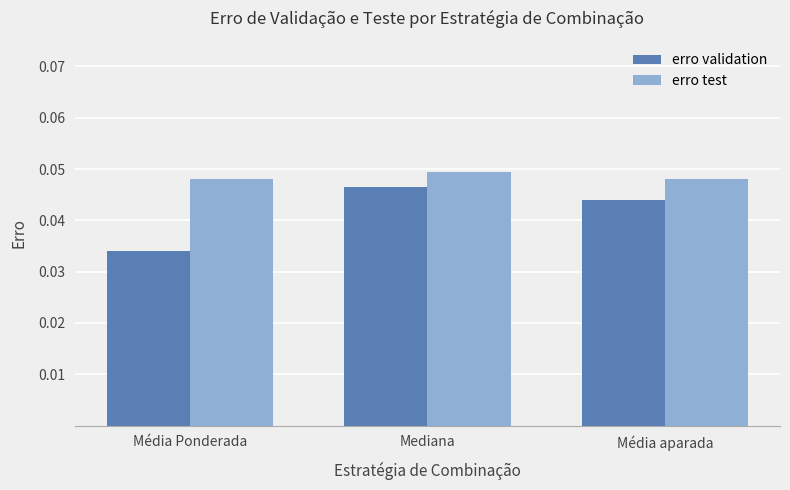

At how many categories does at least one series exceed 0?

3